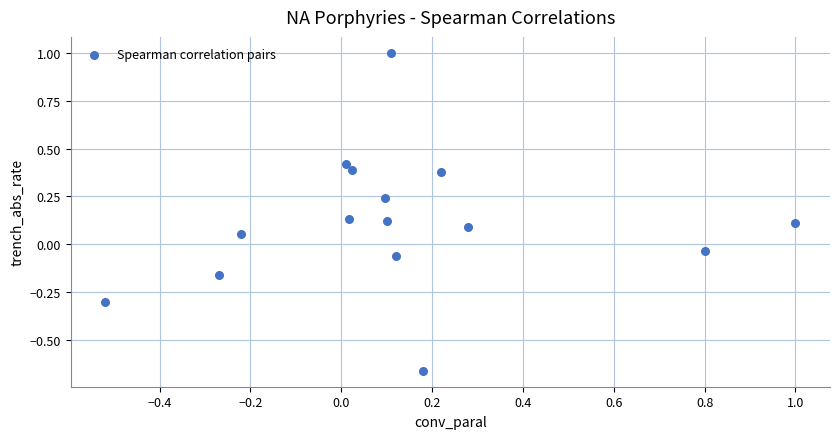

What is the range of Y values (max minus min)?

1.7